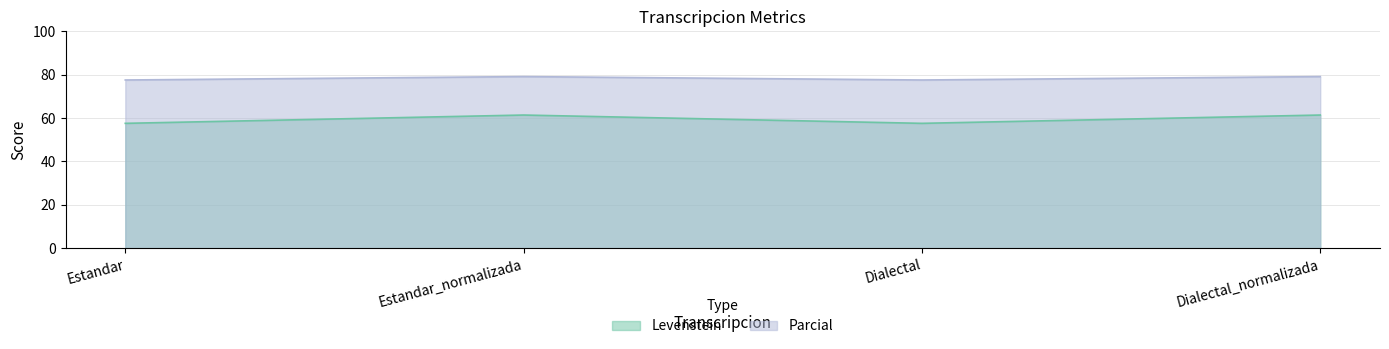

Reading left to right, extract all data points from this chart.

Levenstein: 57.6	61.4	57.6	61.4
Parcial: 77.6	79.1	77.6	79.1